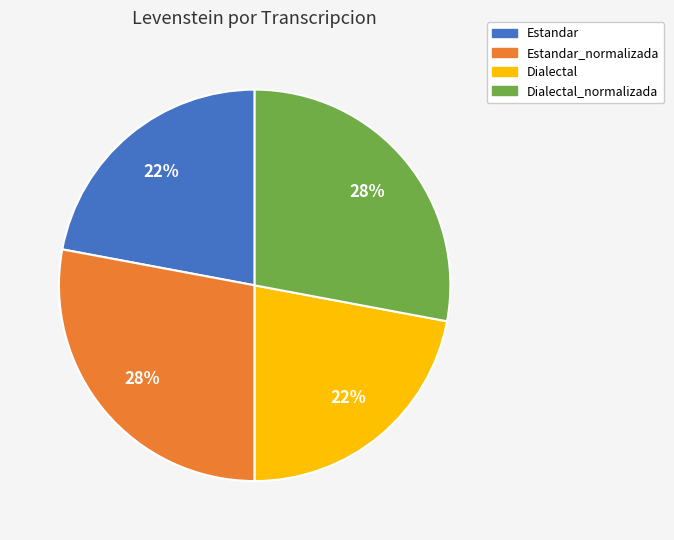

To the nearest percent, what percentage of the pie is Dialectal_normalizada?

28%